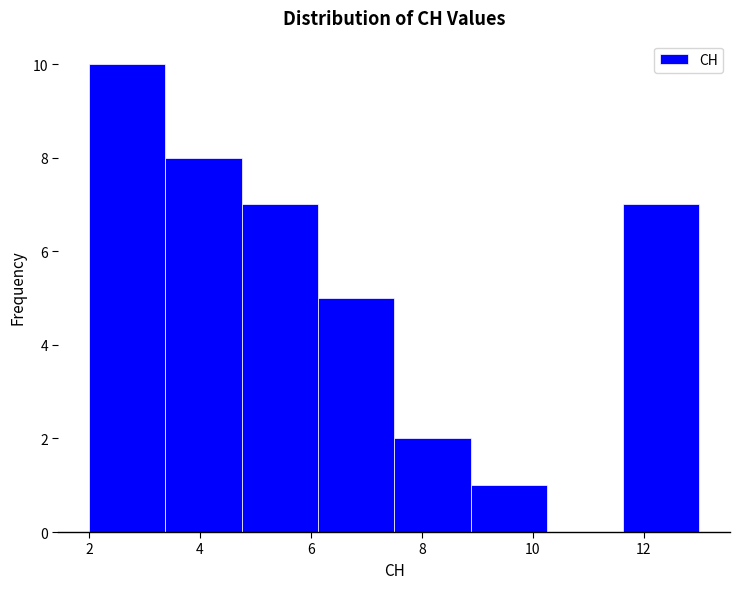

Reading left to right, list every bar in this chart as the range it spans on the x-axis followed by its height. Neither the bar edges nor the heights are printed on the chart, so give them approximately, as read against the axes.

2.0 to 3.4: 10
3.4 to 4.8: 8
4.8 to 6.2: 7
6.2 to 7.6: 5
7.6 to 8.8: 2
8.8 to 10.2: 1
10.2 to 11.6: 0
11.6 to 13.0: 7